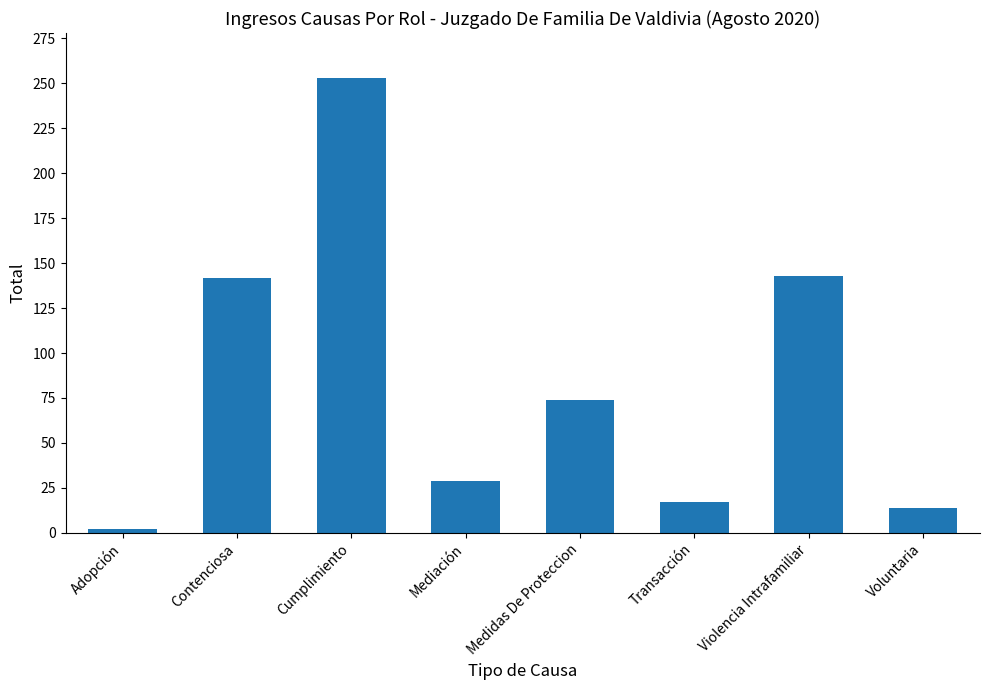

At which category does the chart reach its peak across all series?

Cumplimiento